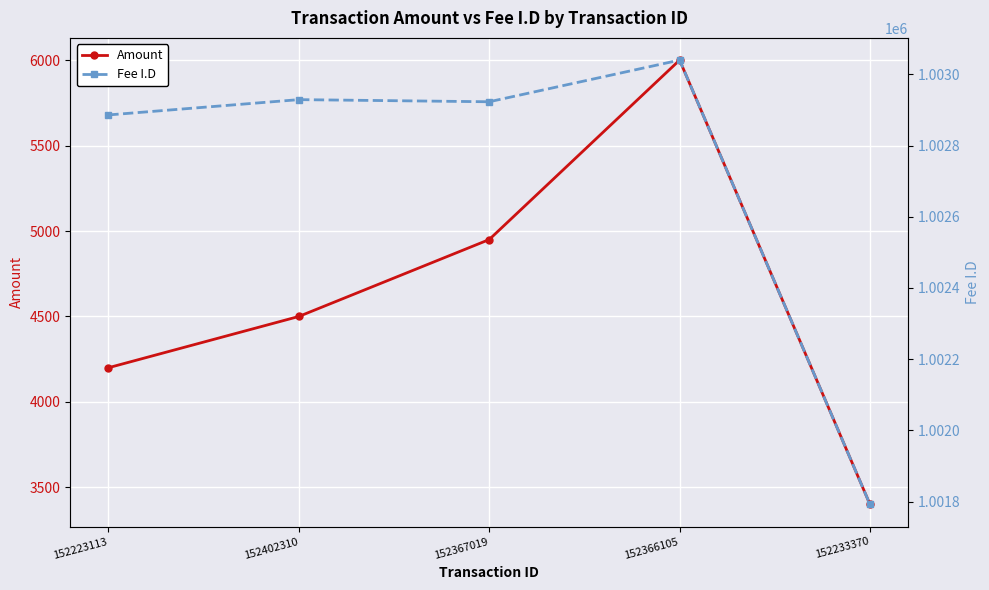

Rank the series at 152233370 from highest to lowest value.

Fee I.D, Amount